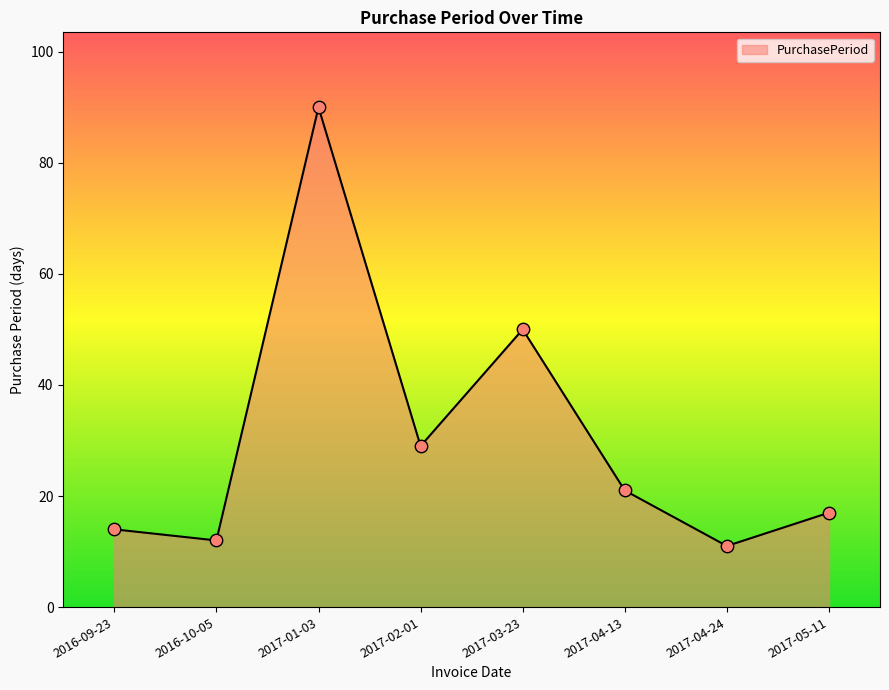

Between 2017-04-13 and 2016-09-23, which is larger?

2017-04-13